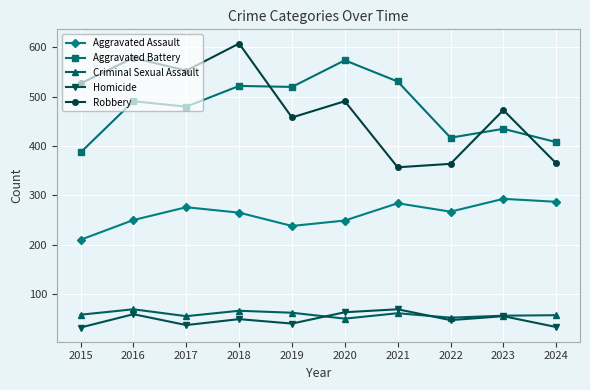

What is the spread (max minus min) of values at 2023?

418